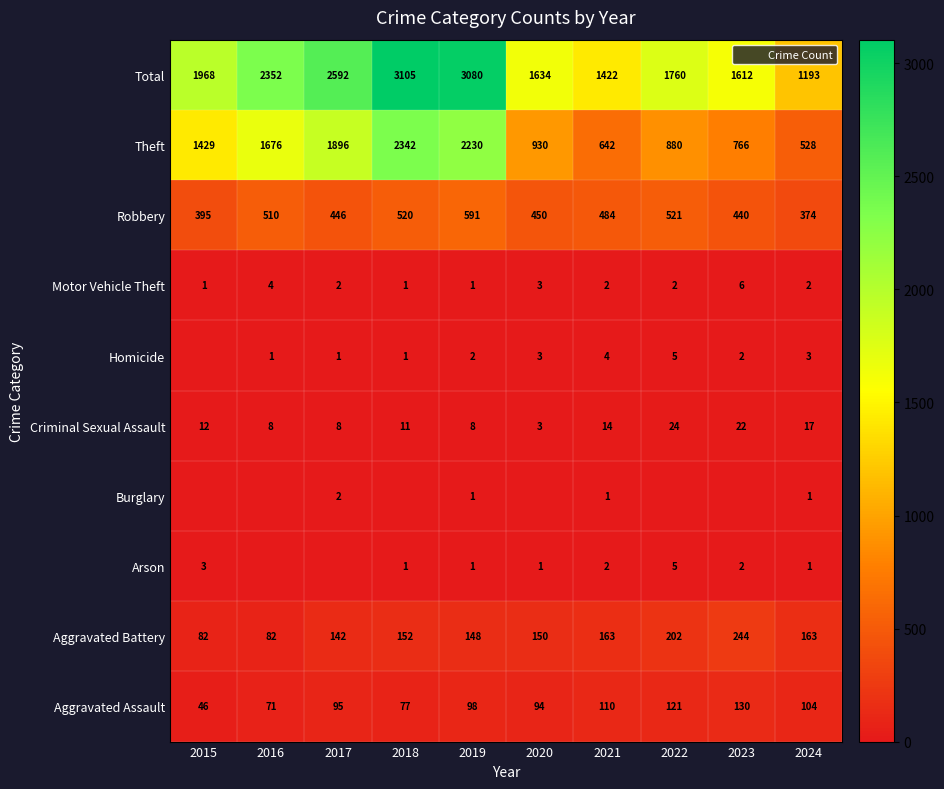

The value of Arson at 2020 is 1. True or false?

True